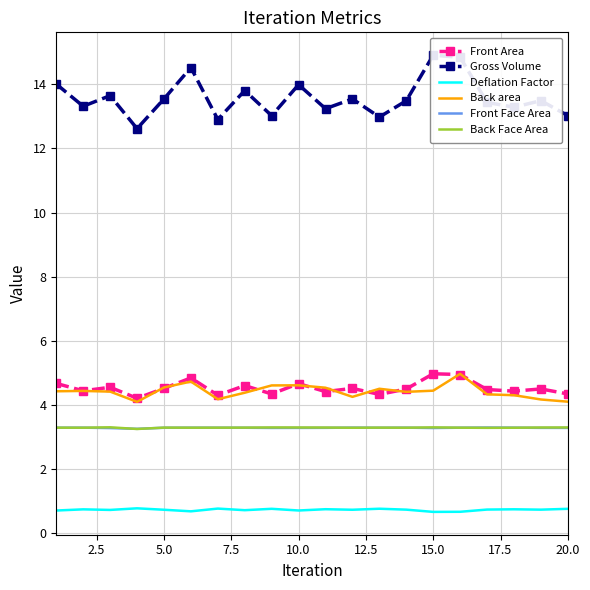

True or false: Front Face Area and Deflation Factor cross at least once.

False